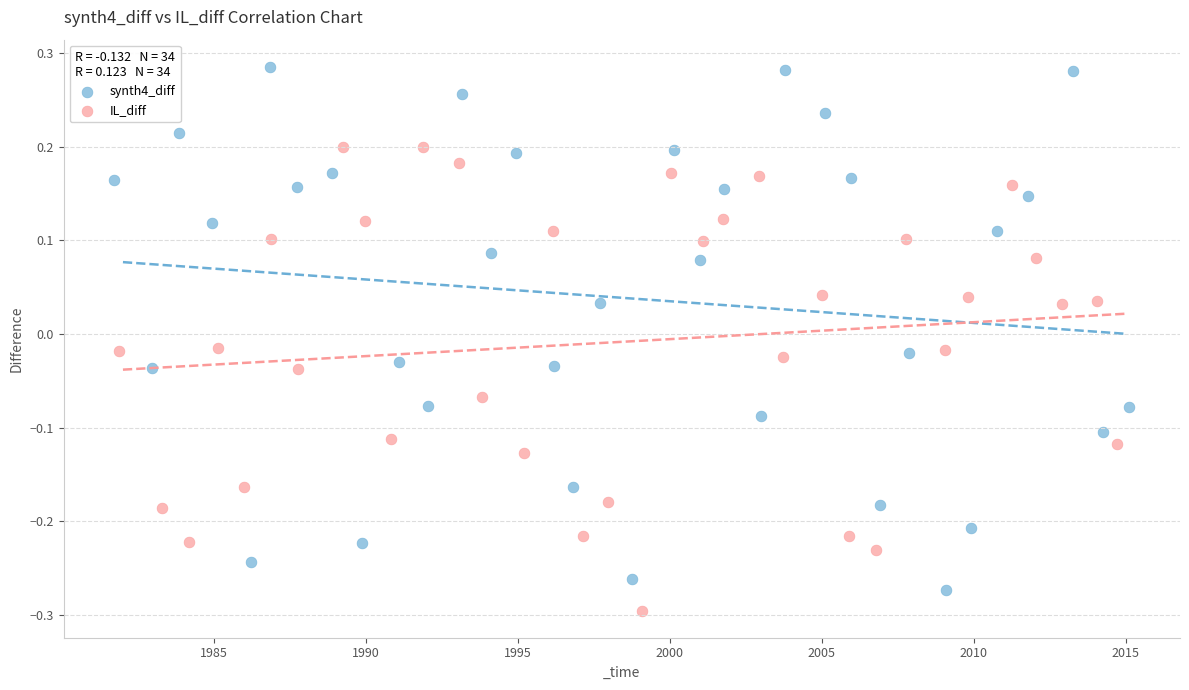

Which series reaches the maximum Y coordinate?

synth4_diff